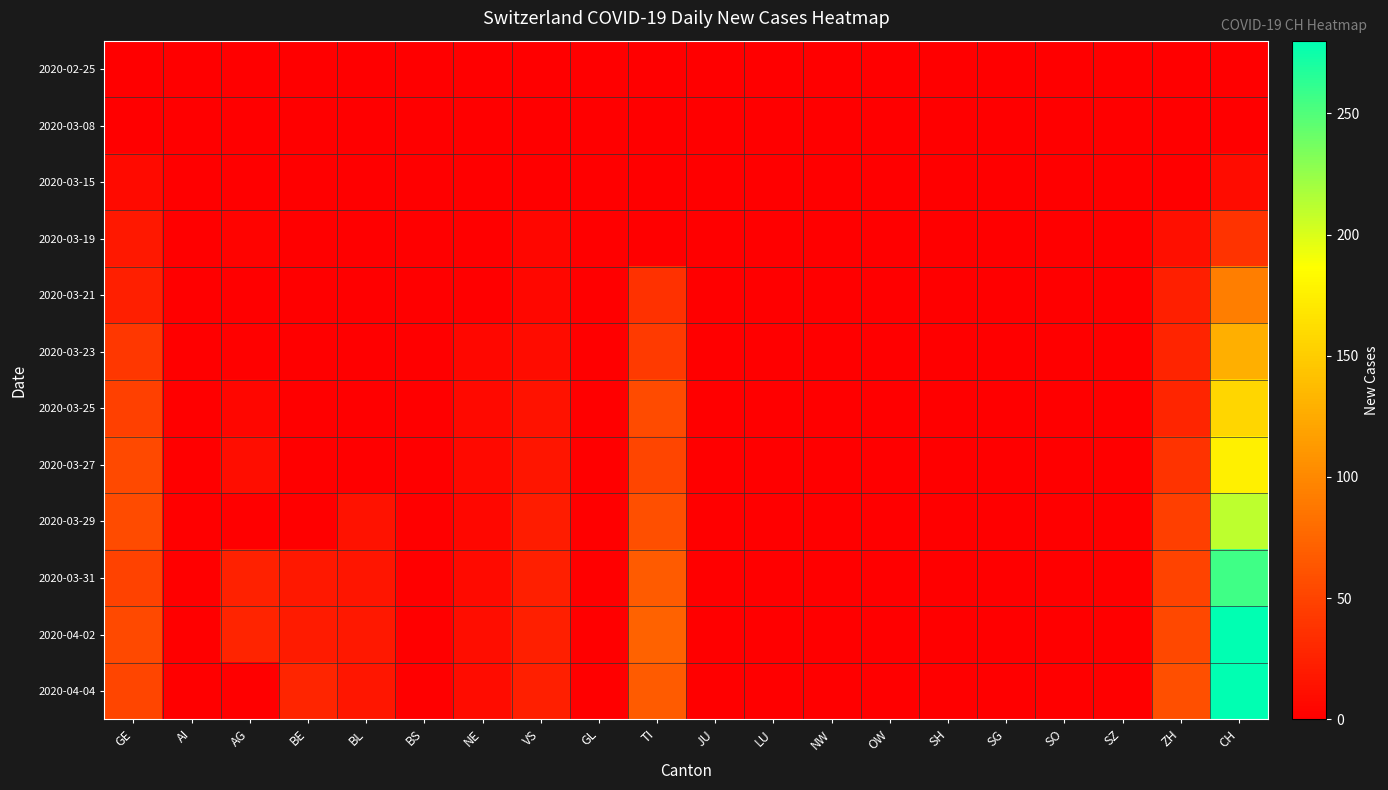

Reading left to right, transcribe all the data shown in this chart.

2020-02-25: GE=0	AI=0	AG=0	BE=0	BL=0	BS=0	NE=0	VS=0	GL=0	TI=0	JU=0	LU=0	NW=0	OW=0	SH=0	SG=0	SO=0	SZ=0	ZH=0	CH=0
2020-03-08: GE=0	AI=0	AG=0	BE=0	BL=0	BS=0	NE=0	VS=0	GL=0	TI=0	JU=0	LU=0	NW=0	OW=0	SH=0	SG=0	SO=0	SZ=0	ZH=0	CH=1
2020-03-15: GE=8	AI=0	AG=0	BE=0	BL=0	BS=0	NE=0	VS=1	GL=0	TI=0	JU=0	LU=0	NW=0	OW=0	SH=0	SG=0	SO=0	SZ=0	ZH=0	CH=9
2020-03-19: GE=18	AI=0	AG=3	BE=0	BL=0	BS=0	NE=0	VS=5	GL=0	TI=0	JU=0	LU=0	NW=0	OW=0	SH=0	SG=0	SO=0	SZ=0	ZH=12	CH=38
2020-03-21: GE=24	AI=0	AG=0	BE=0	BL=0	BS=0	NE=0	VS=6	GL=0	TI=37	JU=0	LU=0	NW=0	OW=0	SH=0	SG=0	SO=0	SZ=0	ZH=23	CH=92
2020-03-23: GE=41	AI=0	AG=2	BE=0	BL=0	BS=0	NE=6	VS=9	GL=0	TI=43	JU=0	LU=0	NW=0	OW=0	SH=0	SG=0	SO=0	SZ=0	ZH=27	CH=128
2020-03-25: GE=48	AI=0	AG=5	BE=0	BL=0	BS=0	NE=7	VS=14	GL=0	TI=55	JU=0	LU=0	NW=0	OW=0	SH=0	SG=0	SO=0	SZ=0	ZH=28	CH=157
2020-03-27: GE=54	AI=0	AG=10	BE=0	BL=0	BS=0	NE=7	VS=16	GL=0	TI=51	JU=0	LU=0	NW=0	OW=0	SH=0	SG=0	SO=0	SZ=0	ZH=38	CH=176
2020-03-29: GE=55	AI=0	AG=0	BE=0	BL=14	BS=0	NE=6	VS=21	GL=0	TI=59	JU=0	LU=0	NW=0	OW=0	SH=0	SG=0	SO=0	SZ=0	ZH=46	CH=211
2020-03-31: GE=49	AI=0	AG=25	BE=18	BL=16	BS=0	NE=8	VS=23	GL=0	TI=67	JU=0	LU=0	NW=0	OW=0	SH=0	SG=0	SO=0	SZ=0	ZH=50	CH=256
2020-04-02: GE=54	AI=0	AG=27	BE=20	BL=18	BS=0	NE=10	VS=24	GL=0	TI=73	JU=0	LU=0	NW=0	OW=0	SH=0	SG=0	SO=0	SZ=0	ZH=53	CH=279
2020-04-04: GE=51	AI=0	AG=0	BE=28	BL=17	BS=0	NE=9	VS=23	GL=0	TI=67	JU=0	LU=0	NW=0	OW=0	SH=0	SG=0	SO=0	SZ=0	ZH=59	CH=280